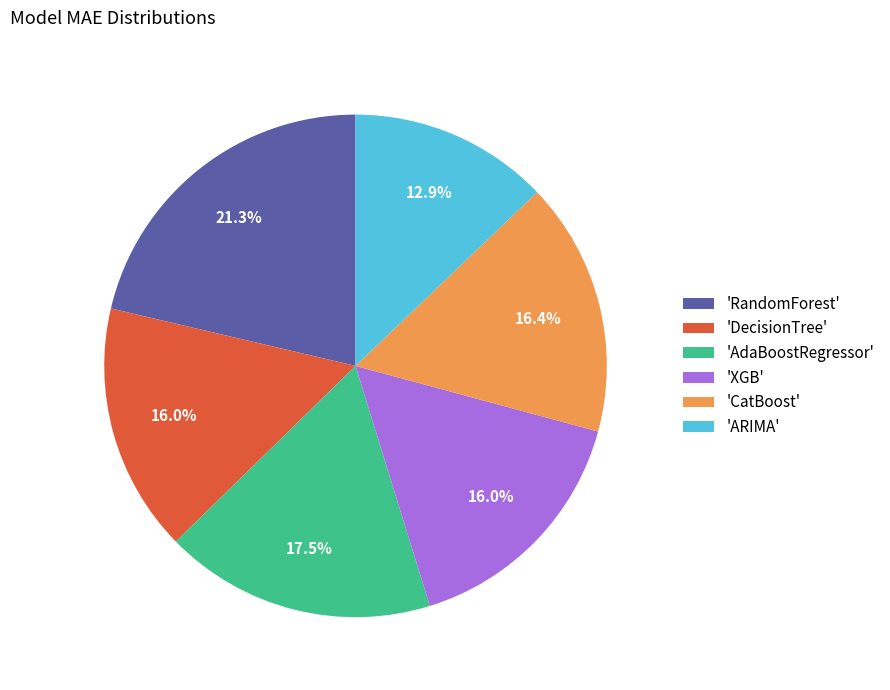

Combined, what portion of the pie is 'RandomForest' and 'CatBoost'?

37.7%